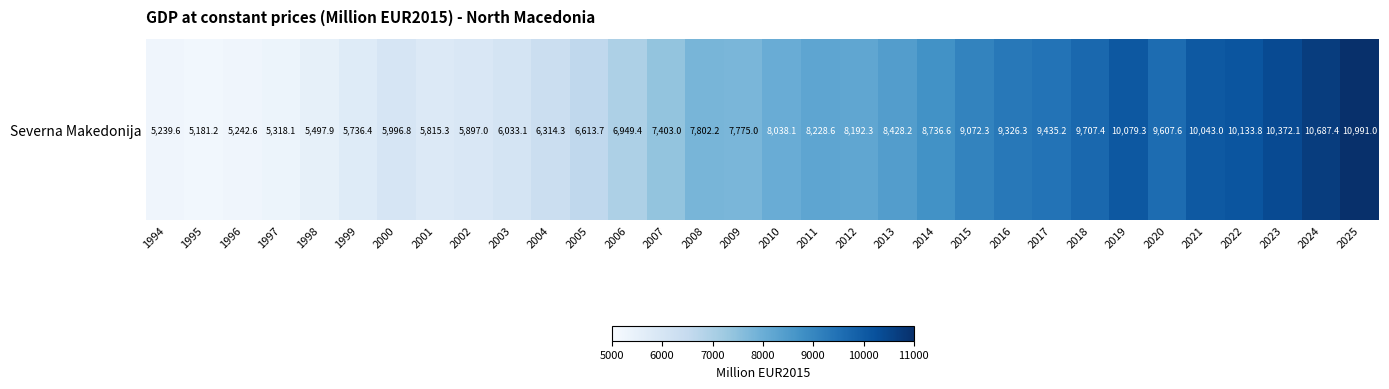

Which category has the highest value across all series?

2025